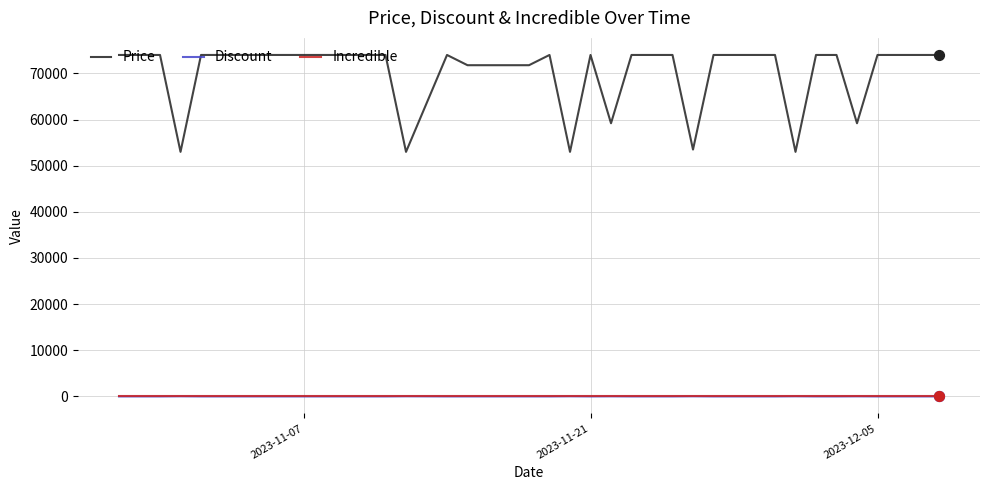

Which series has the widest spread of values?

Price